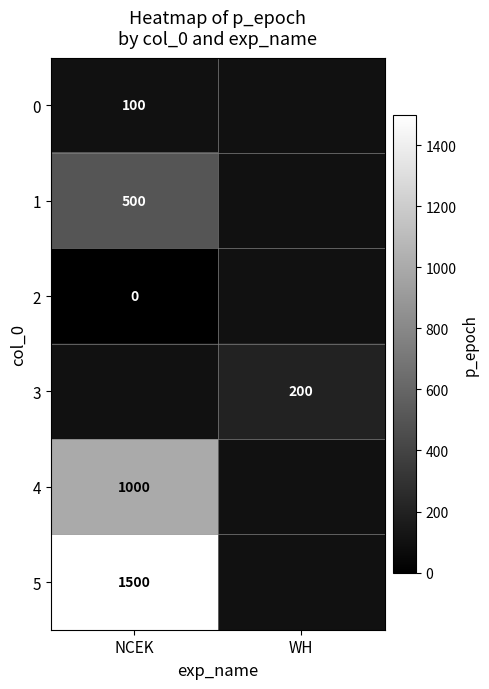

Is it true that 1 equals 500 at NCEK?

True